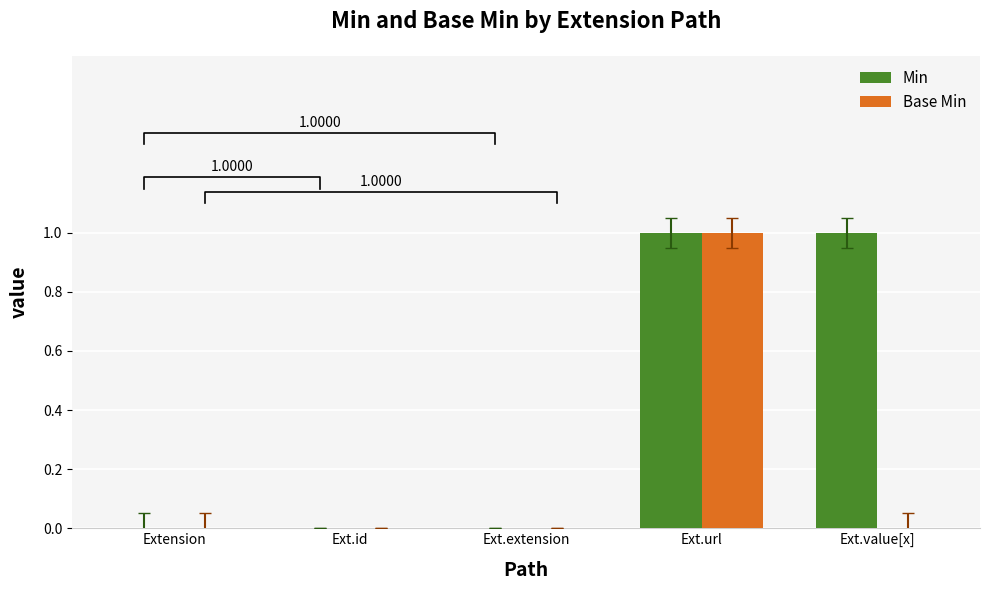

Reading left to right, list all the values displayed in this chart.

Min: 0	0	0	1	1
Base Min: 0	0	0	1	0